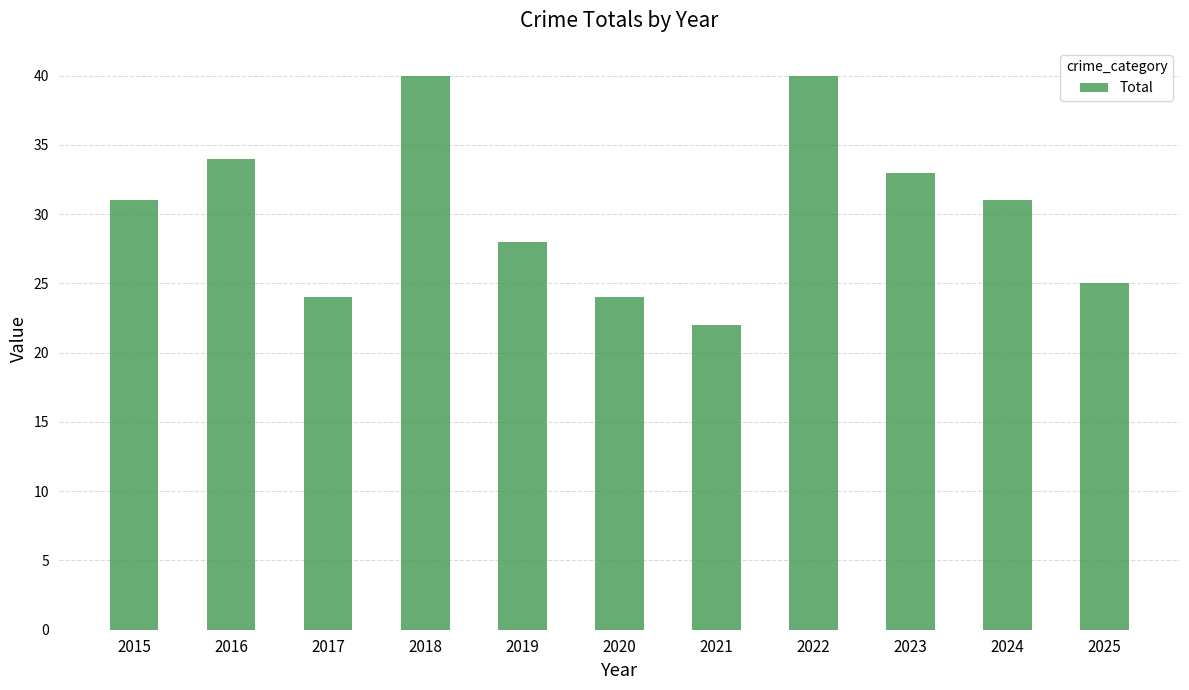

What is the ratio of the value at 2022 to the value at 2020?

1.7